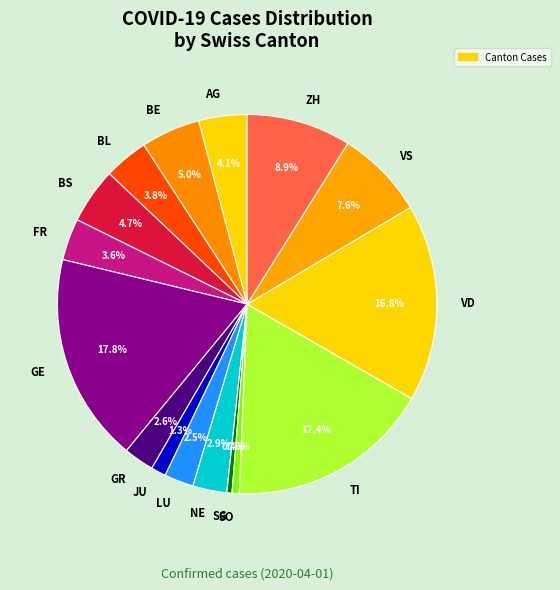

True or false: SO accounts for 11% of the total.

False